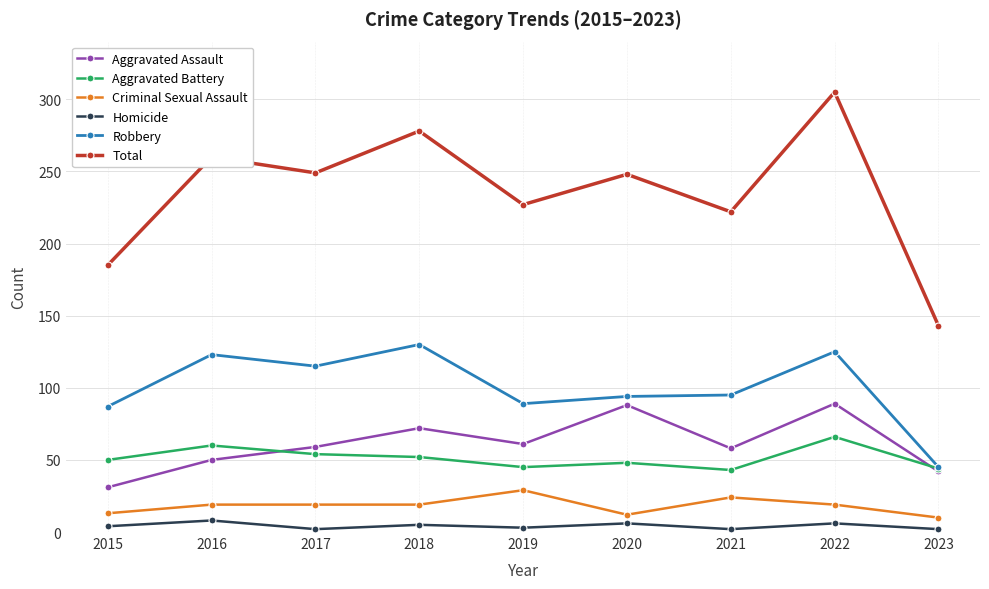

Which category has the lowest value in the Aggravated Assault series?

2015